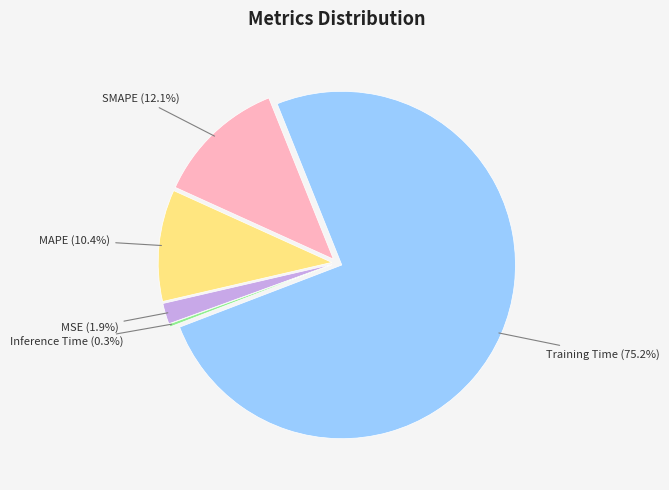

To the nearest percent, what is the combined percentage of MAPE and MSE?

12%